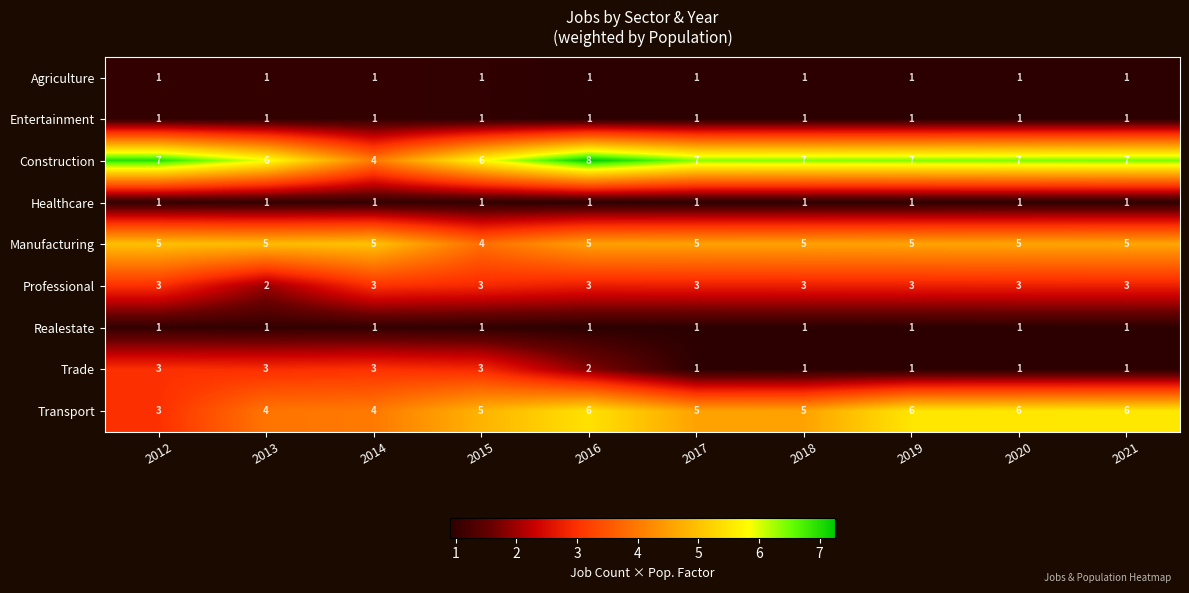

Is it true that Agriculture equals 1 at 2021?

True